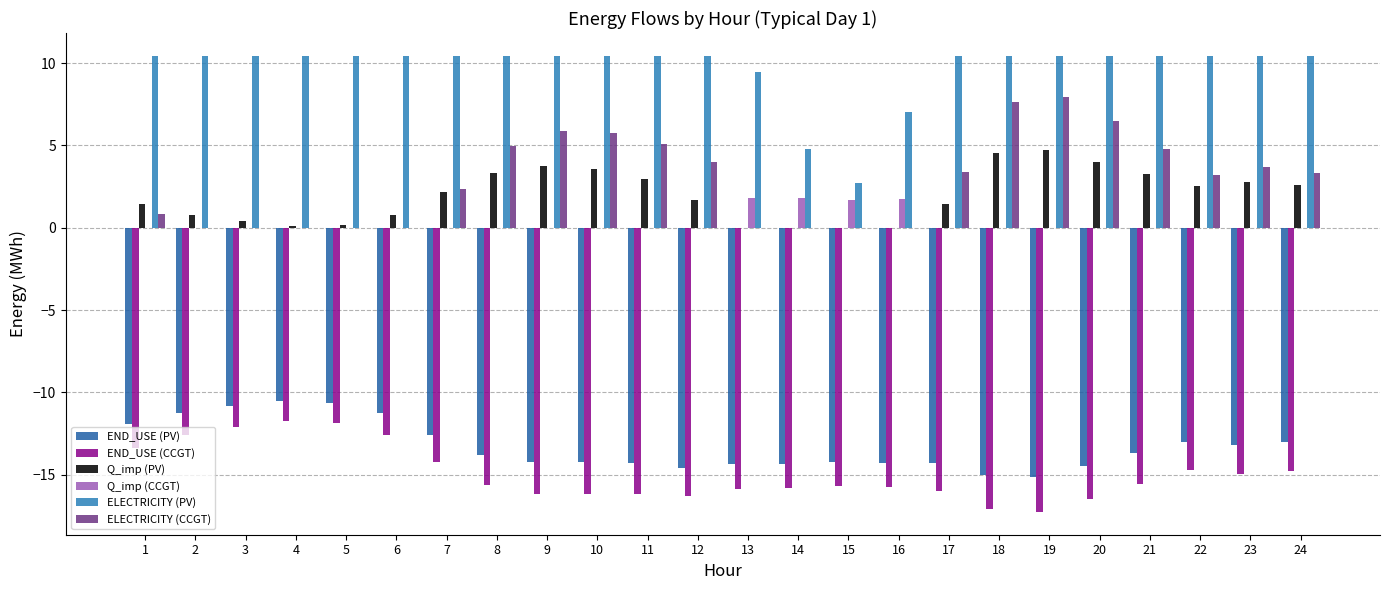

Which series has the largest range (max minus min)?

ELECTRICITY (CCGT)